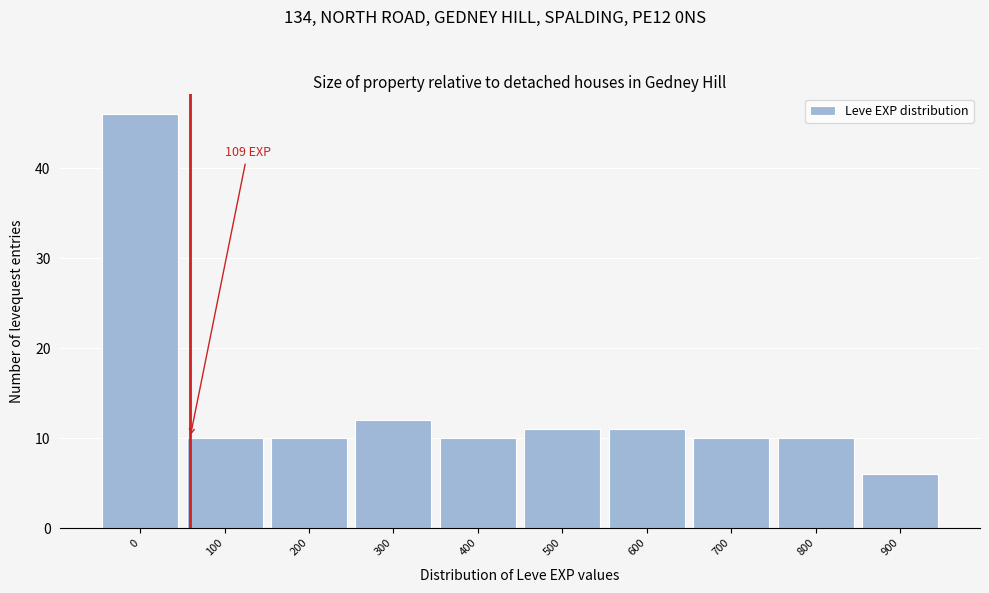

Reading left to right, list all the values displayed in this chart.

46	10	10	12	10	11	11	10	10	6